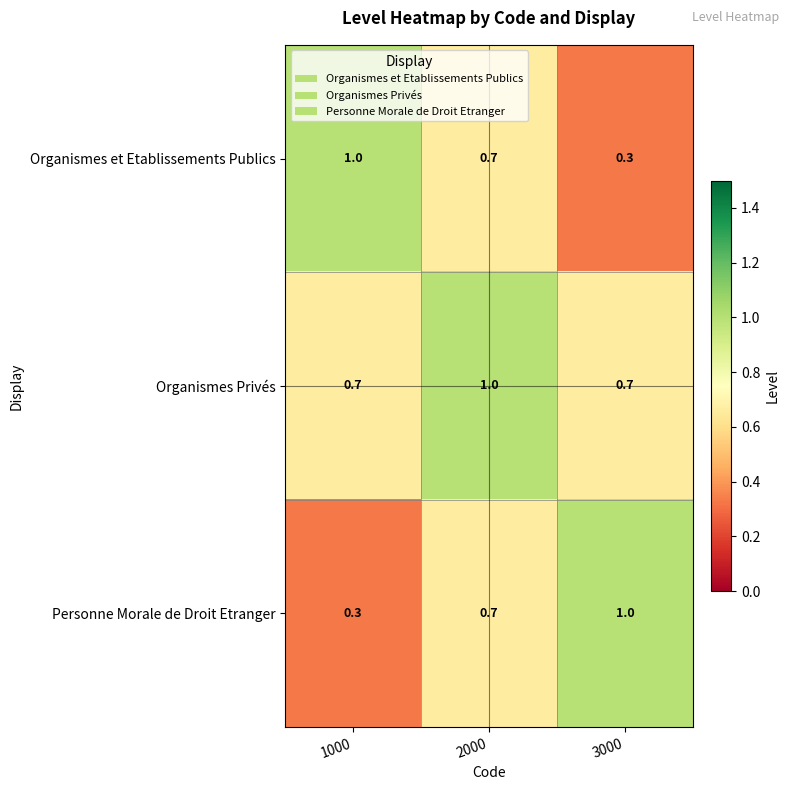

Is it true that Organismes et Etablissements Publics equals 0.1 at 3000?

False